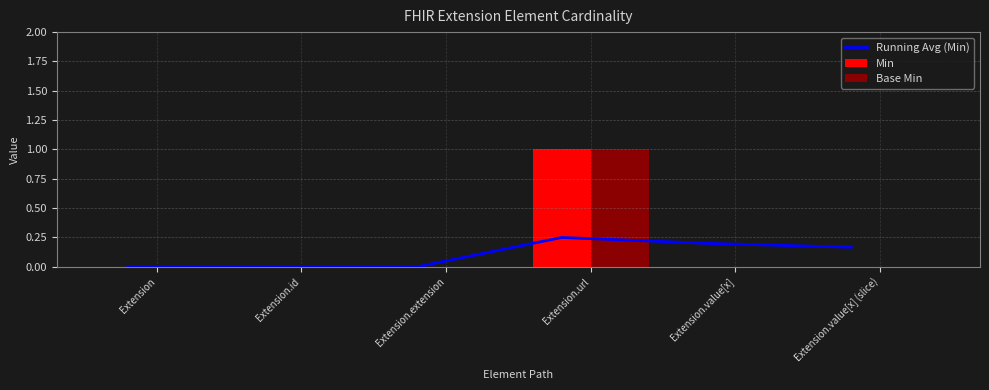

Rank the series at Extension.value[x] from highest to lowest value.

Running Avg (Min), Min, Base Min